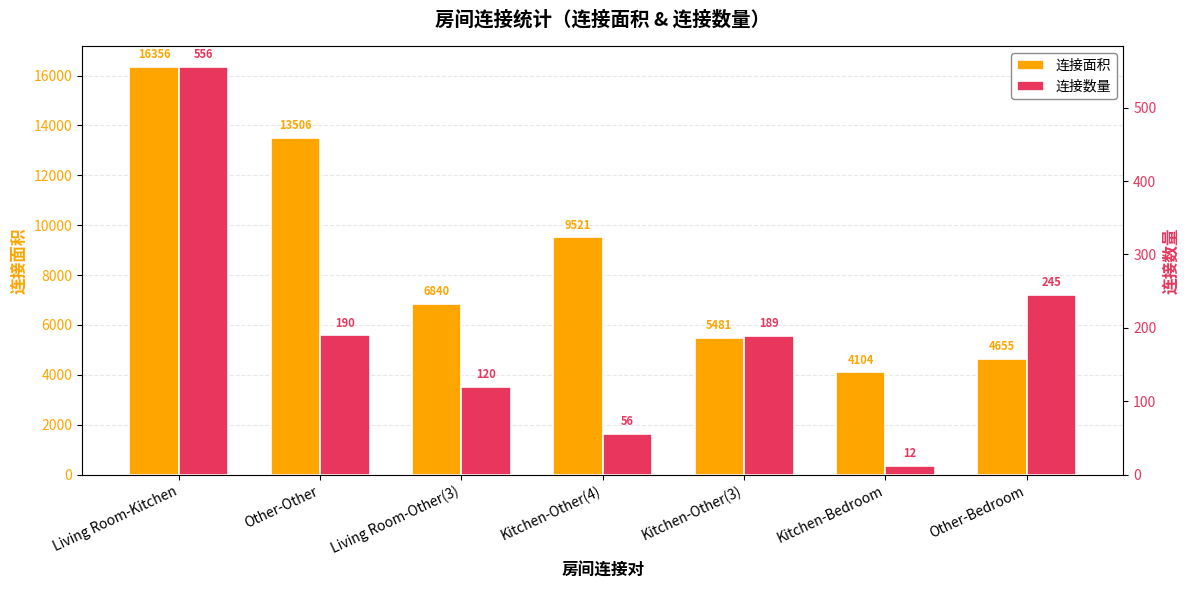

What position from the right is Living Room-Other(3)?

5